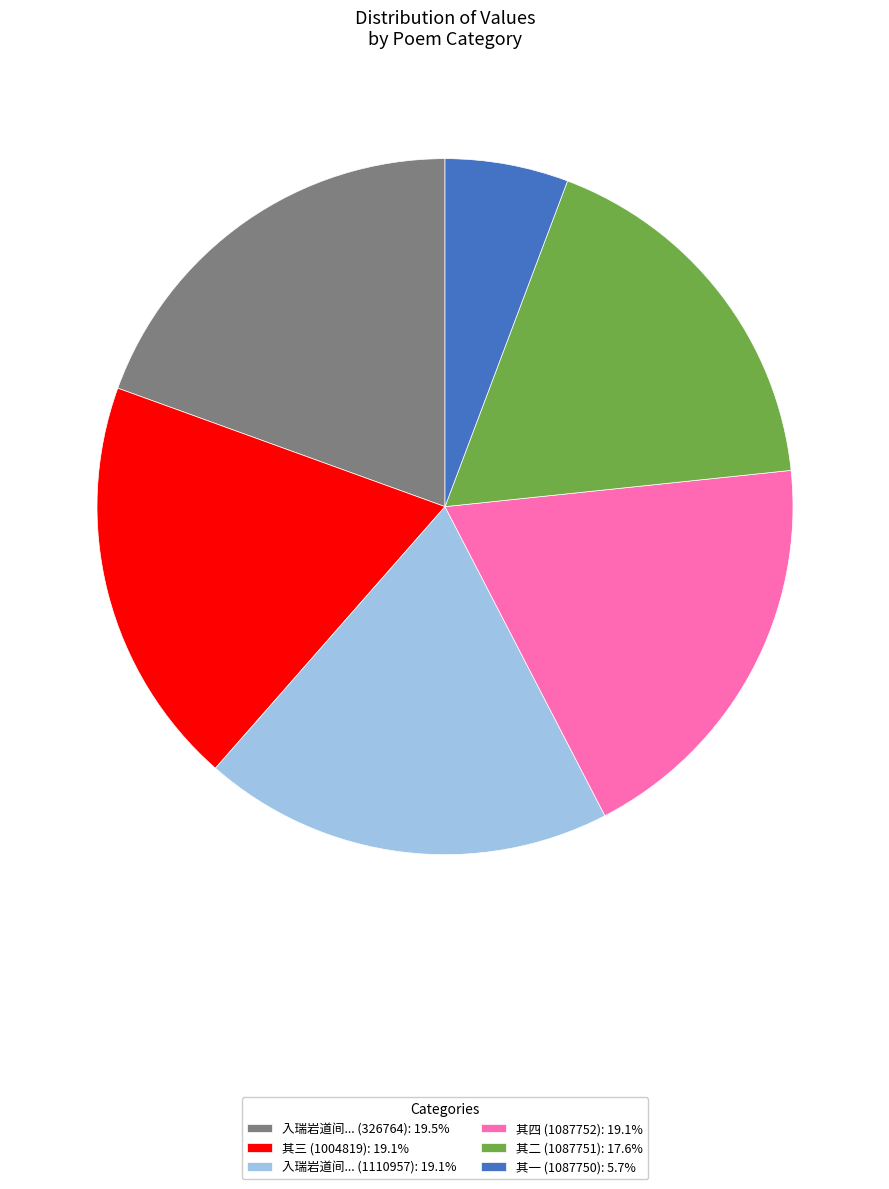

Does any single category account for the majority?

No